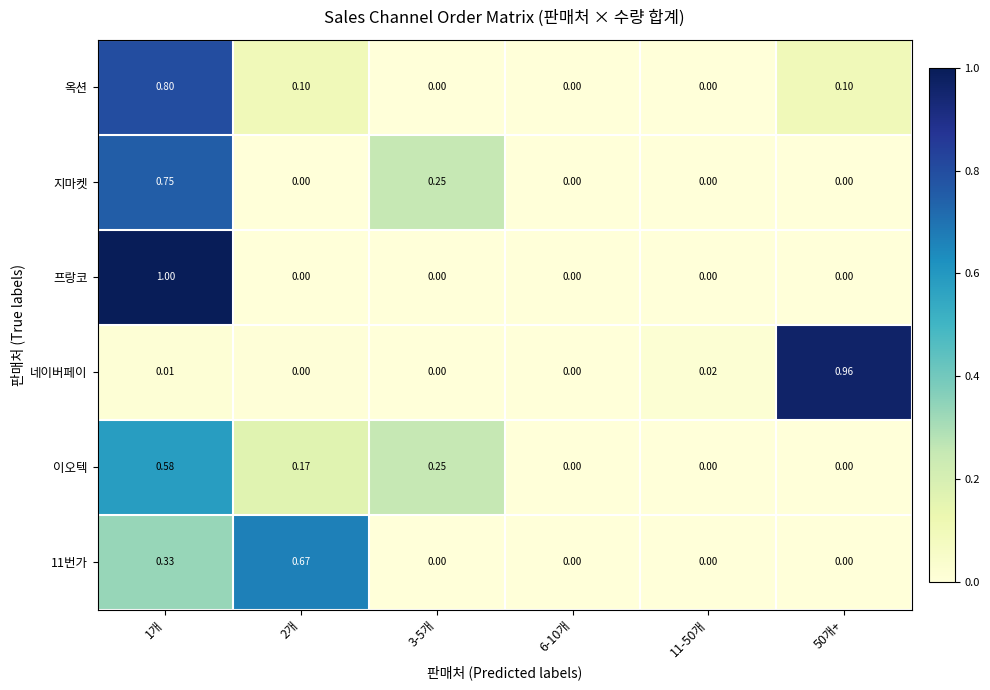

List the series in order of their peak value, highest first.

프랑코, 네이버페이, 옥션, 지마켓, 11번가, 이오텍